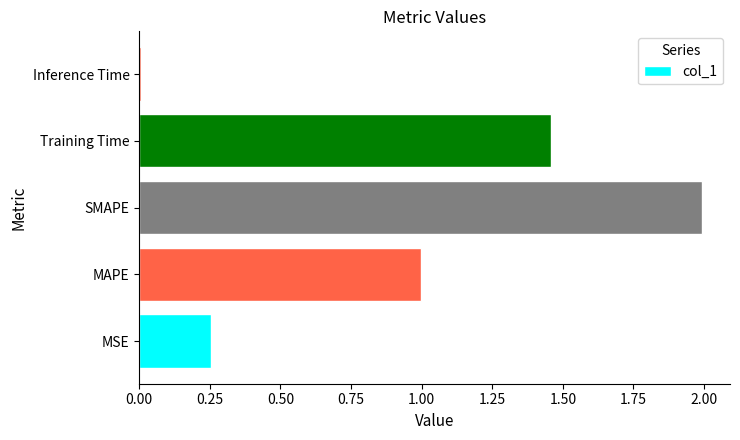

What is the approximate value at SMAPE?

2.0